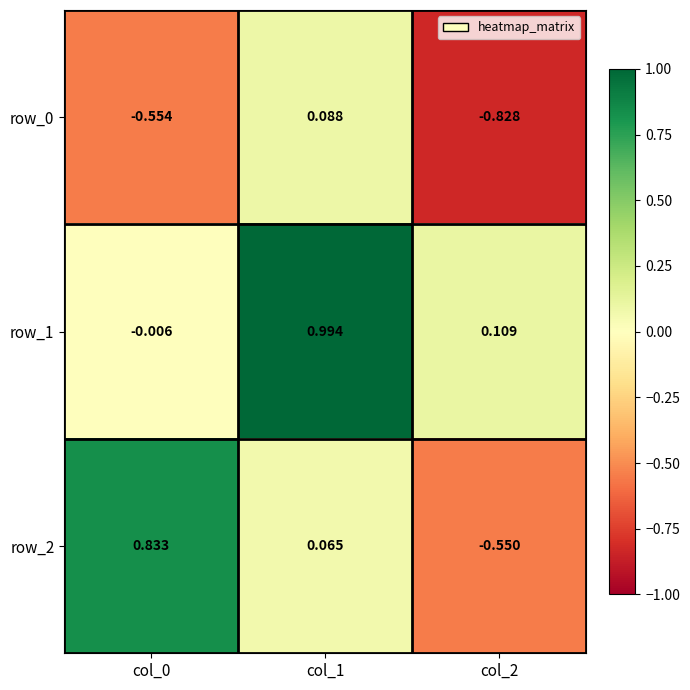

Is the value of row_1 at col_1 greater than the value of row_2 at col_0?

Yes